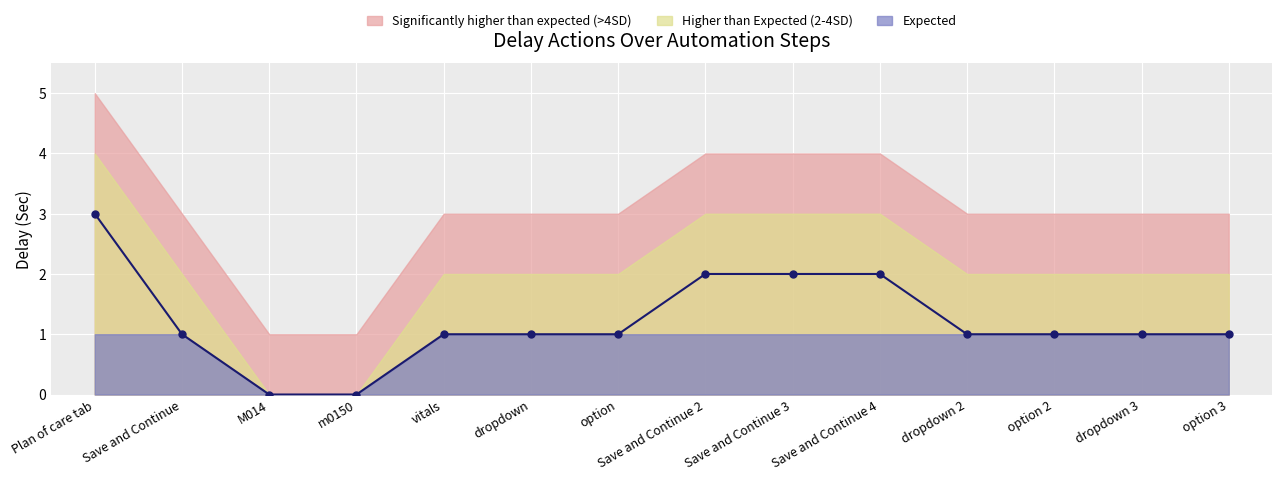

Where does the data first go above 1?

Plan of care tab